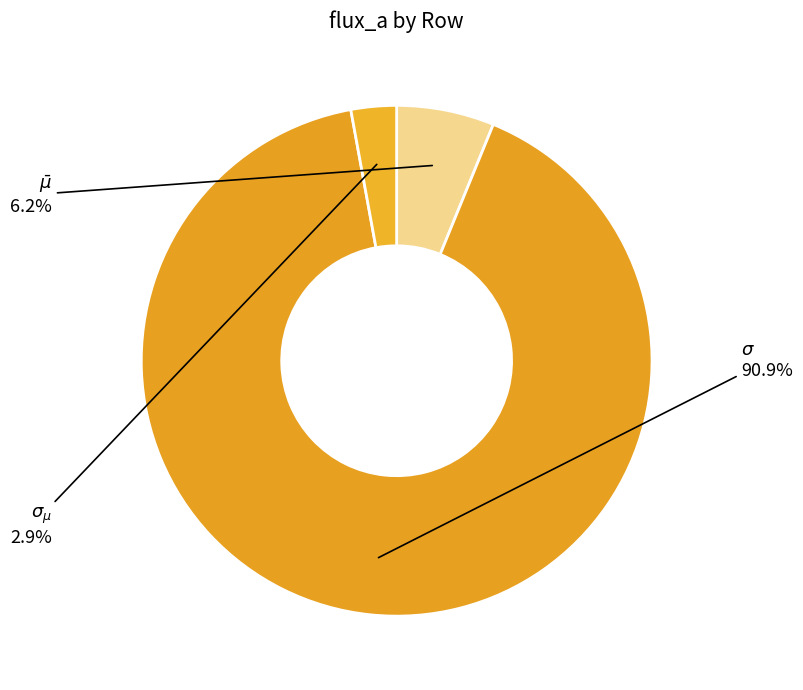

To the nearest percent, what is the difference between the largest and smallest slice percentages?

88%